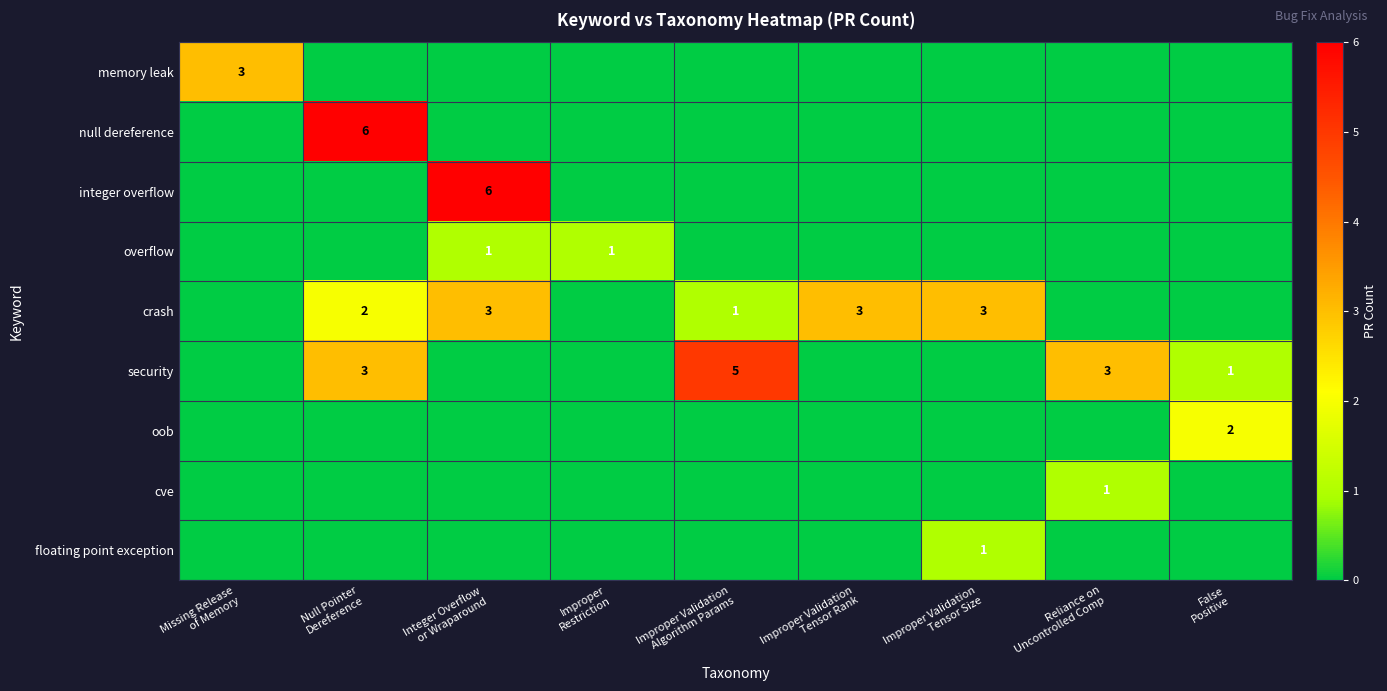

Which category has the lowest value in the integer overflow series?

Missing Release of Memory